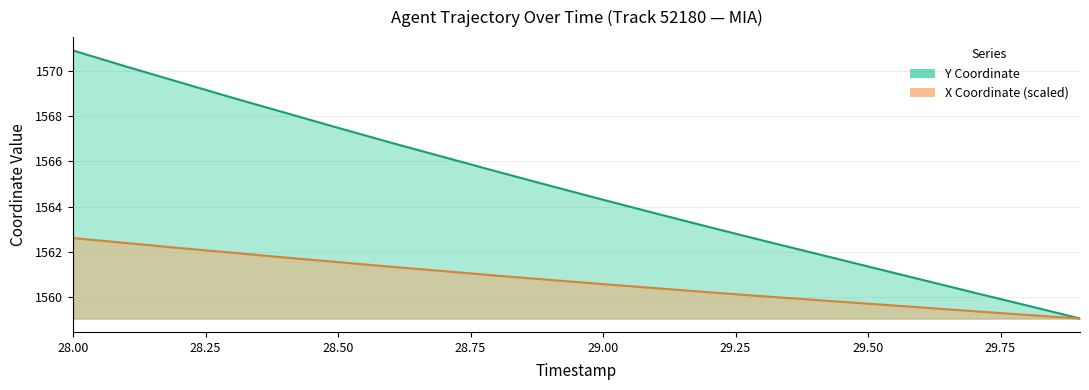

What is the difference between the highest and lowest values at 29.1?

3.3